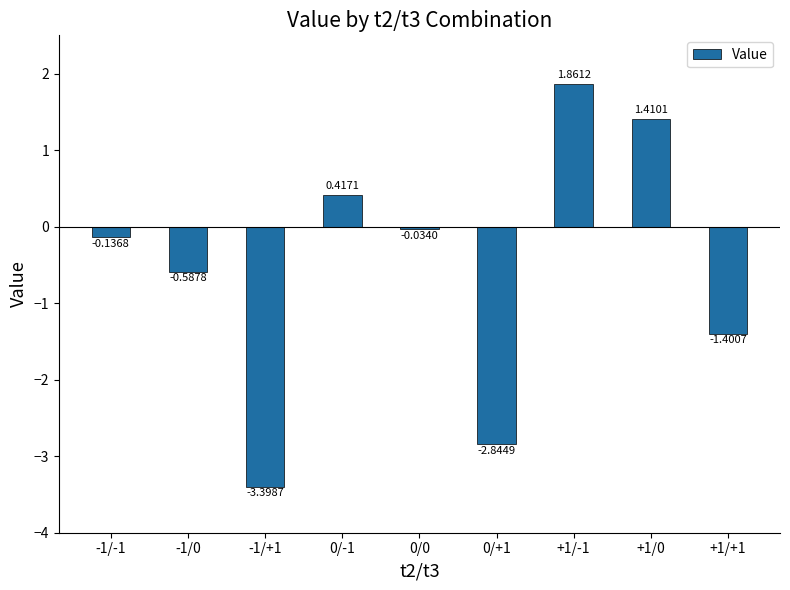

What is the approximate value at -1/+1?

-3.4